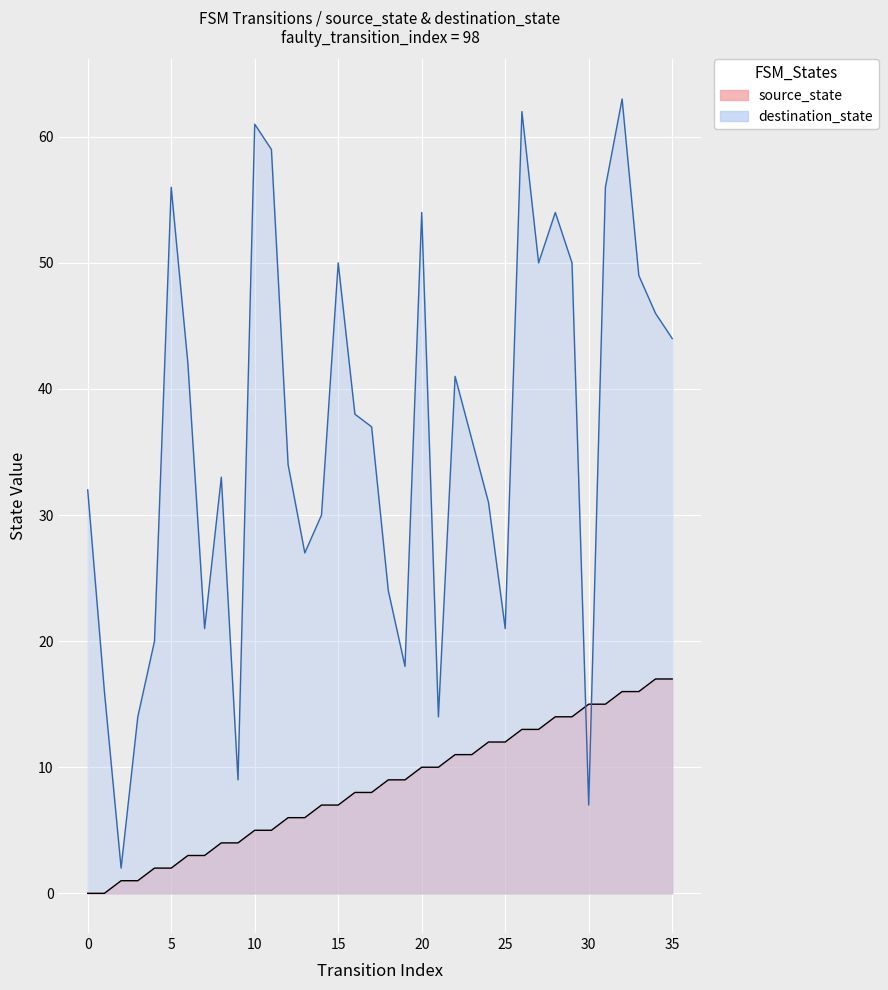

After their last crossing, which series has the higher values: destination_state or source_state?

destination_state